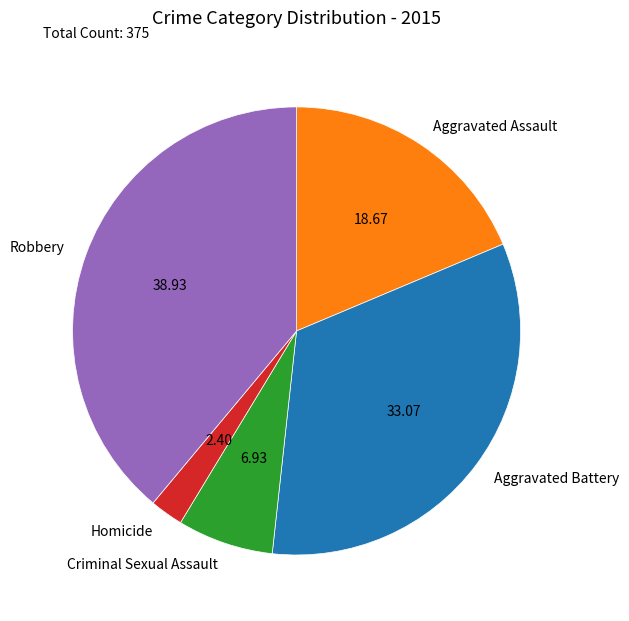

Is Aggravated Battery the majority of the pie?

No